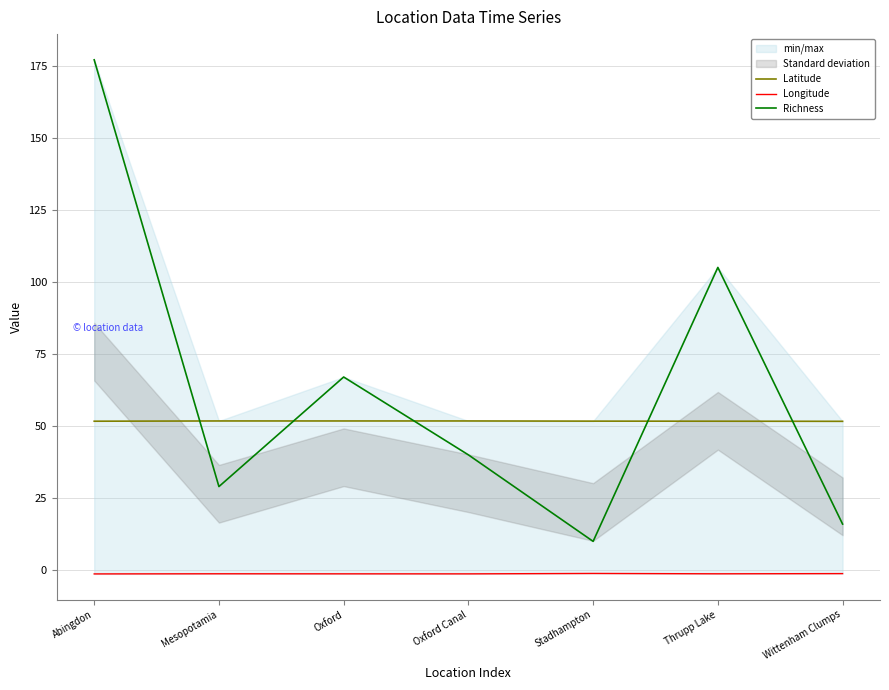

Which category has the highest value across all series?

Abingdon